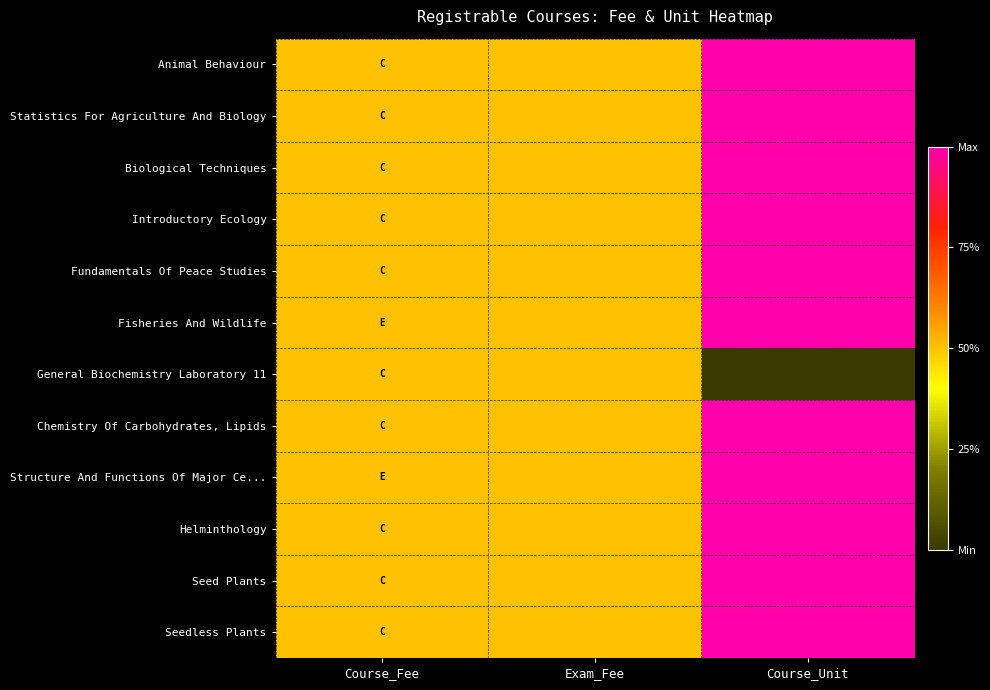

At which category does the chart reach its peak across all series?

Course_Unit